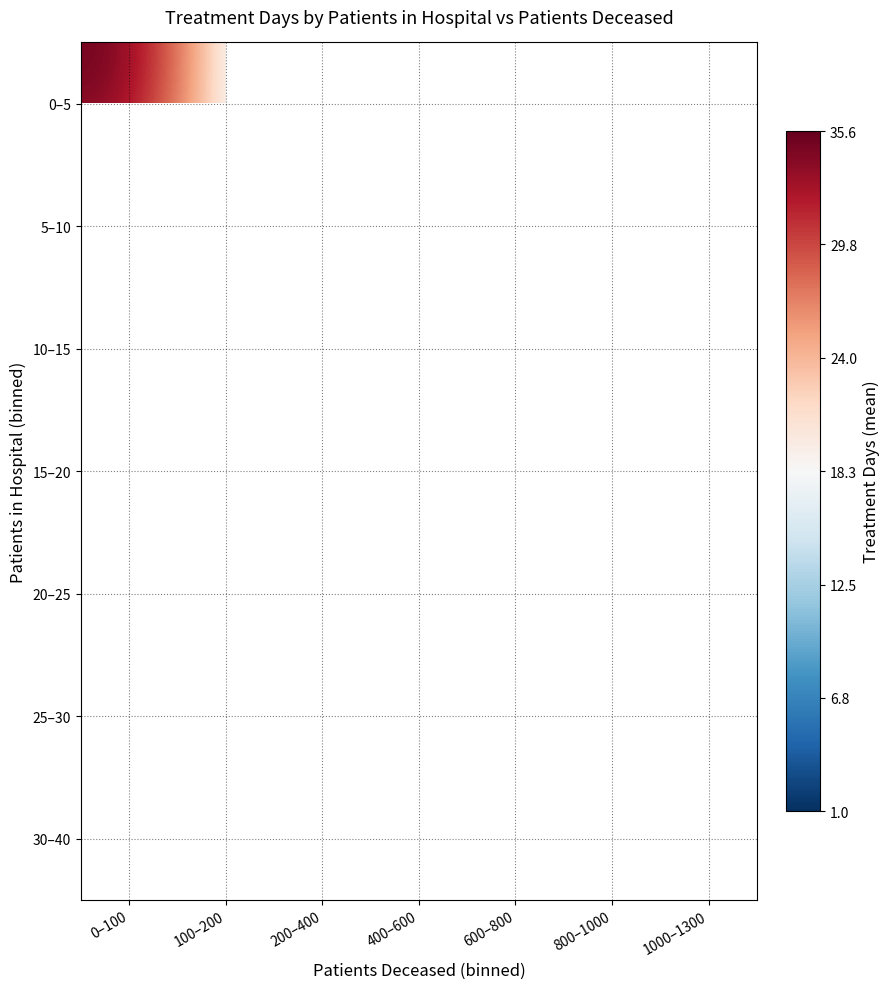

Rank the categories by 20–25 value from highest to lowest.

0–100, 100–200, 200–400, 400–600, 600–800, 800–1000, 1000–1300